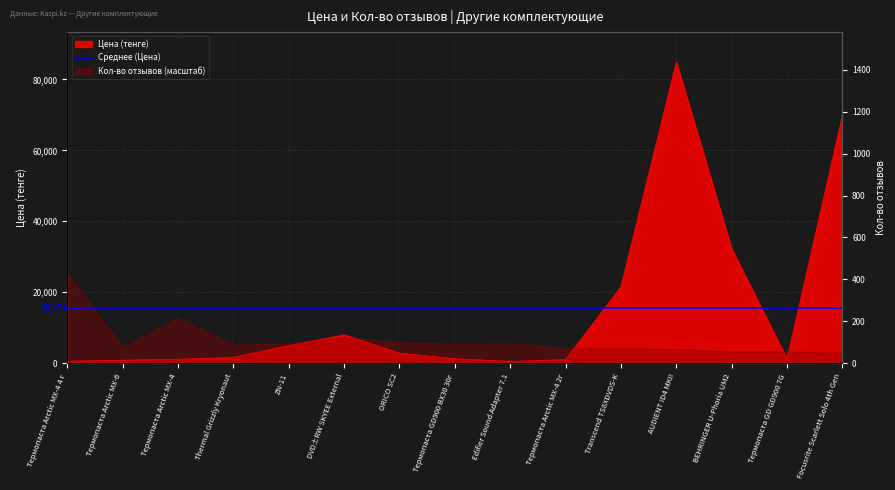

The chart shows a value of 21554 at Transcend TS8XDVDS-K. True or false?

True